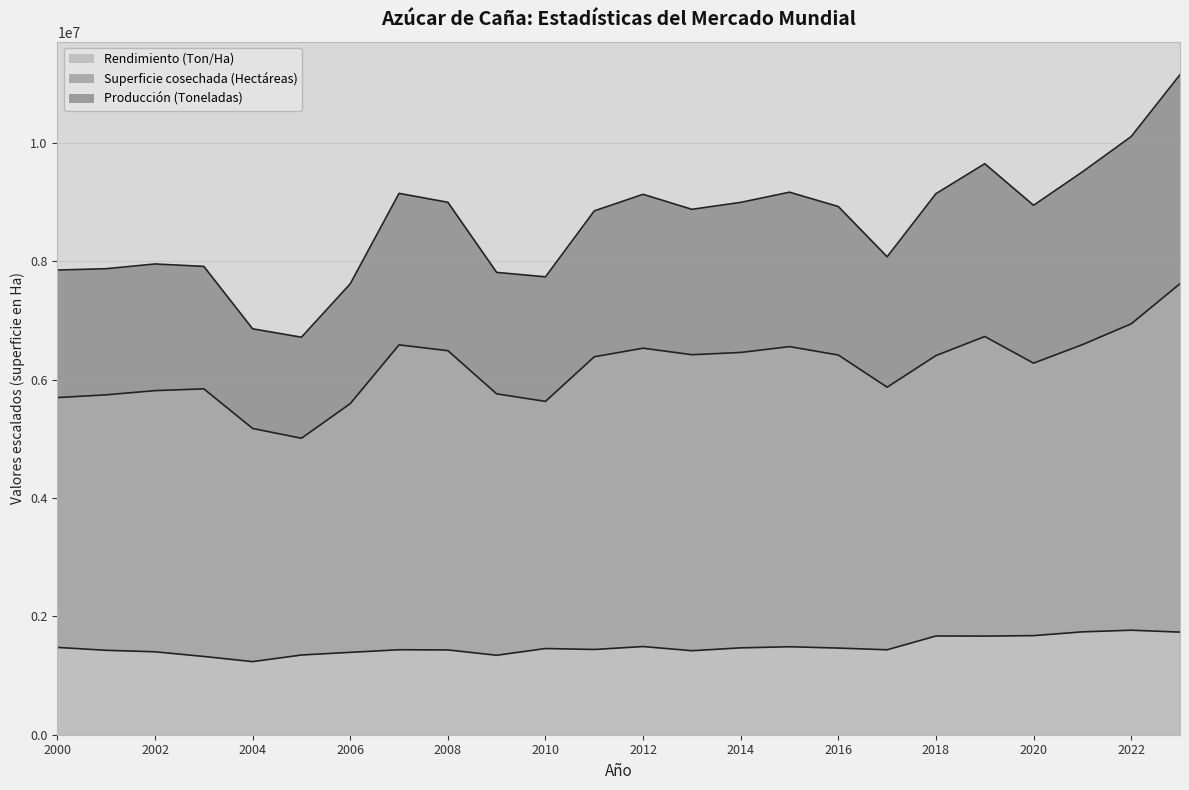

True or false: Superficie cosechada (Hectáreas) has a value of 6588958.2 at 2021.

True